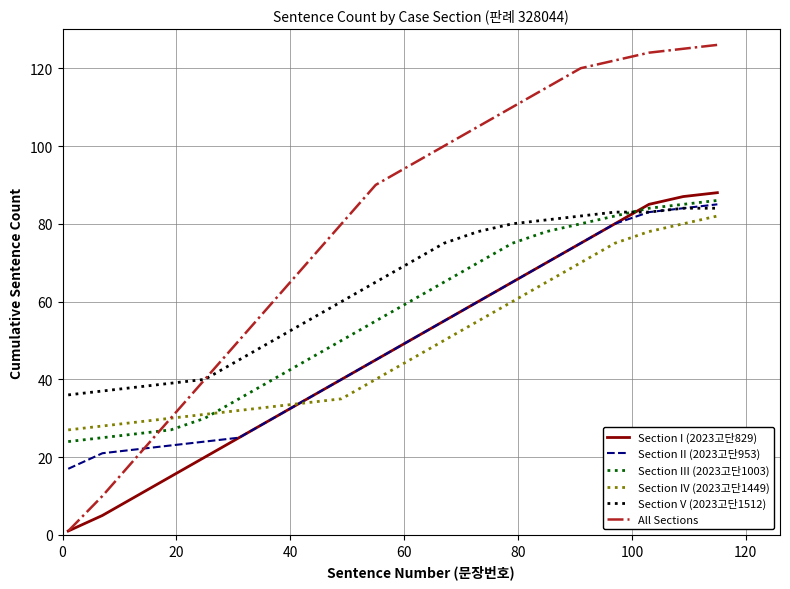

Which series has the largest range (max minus min)?

All Sections